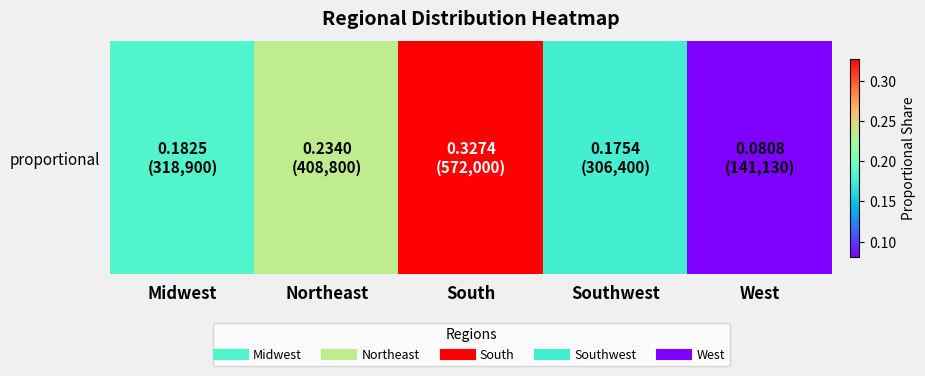

The value at Northeast is 0.2. True or false?

True